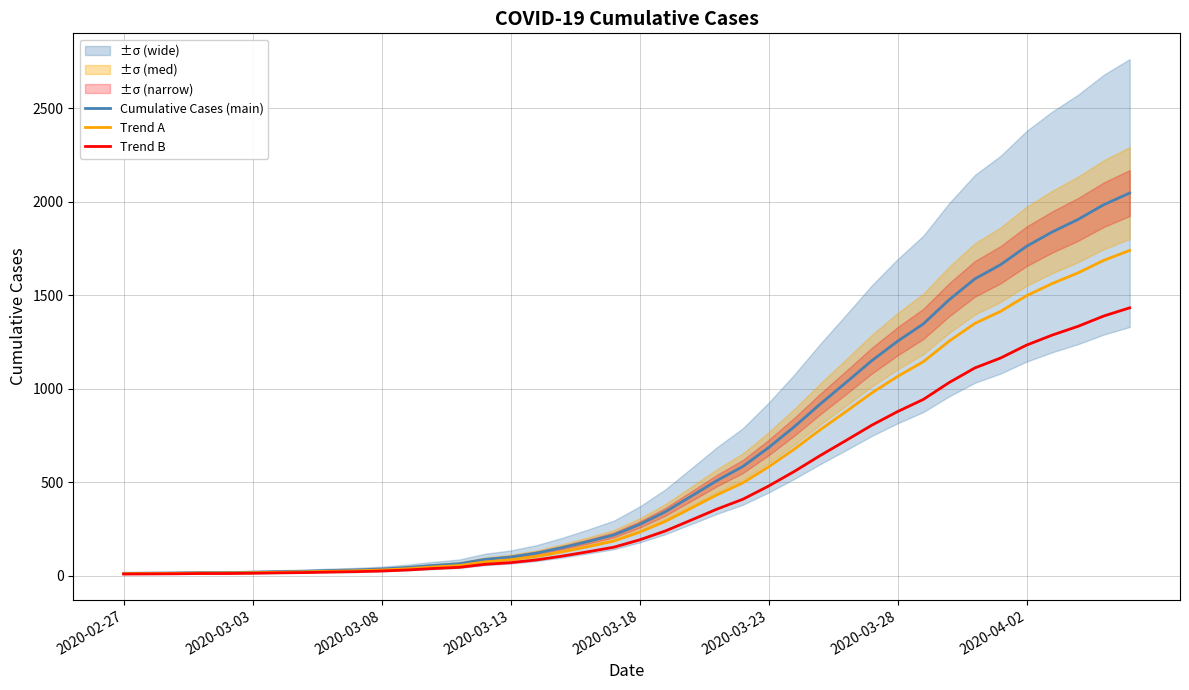

The Trend B series shows 28.1 at 8. True or false?

False